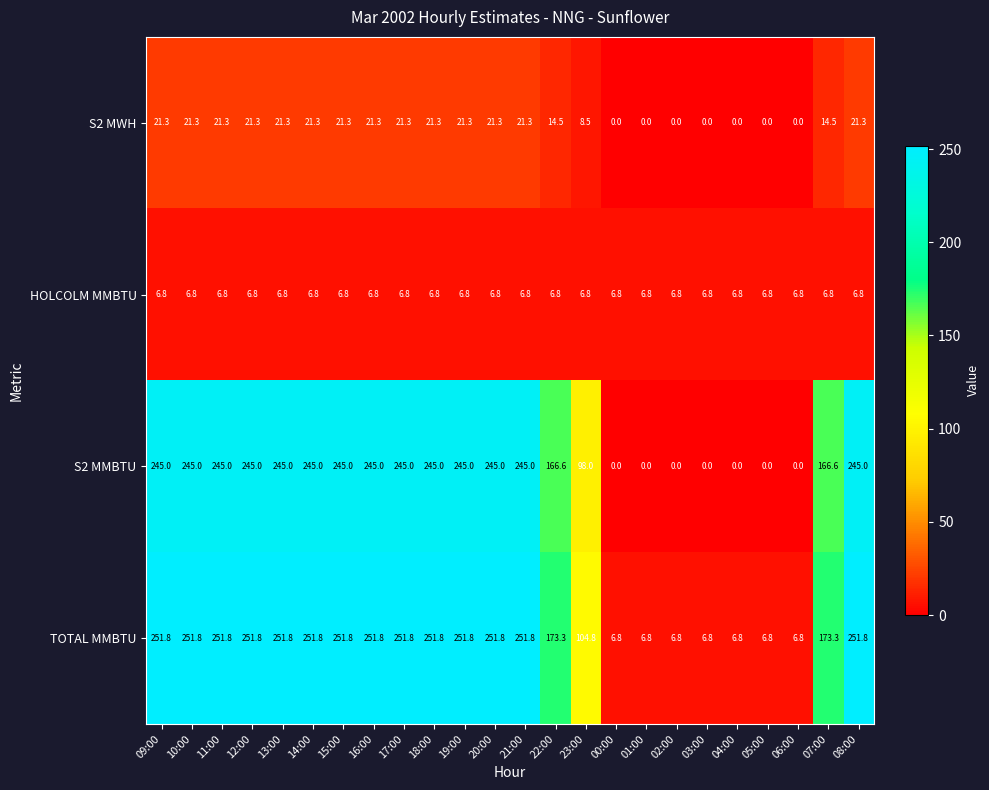

Where does the S2 MWH series first go above 21?

09:00